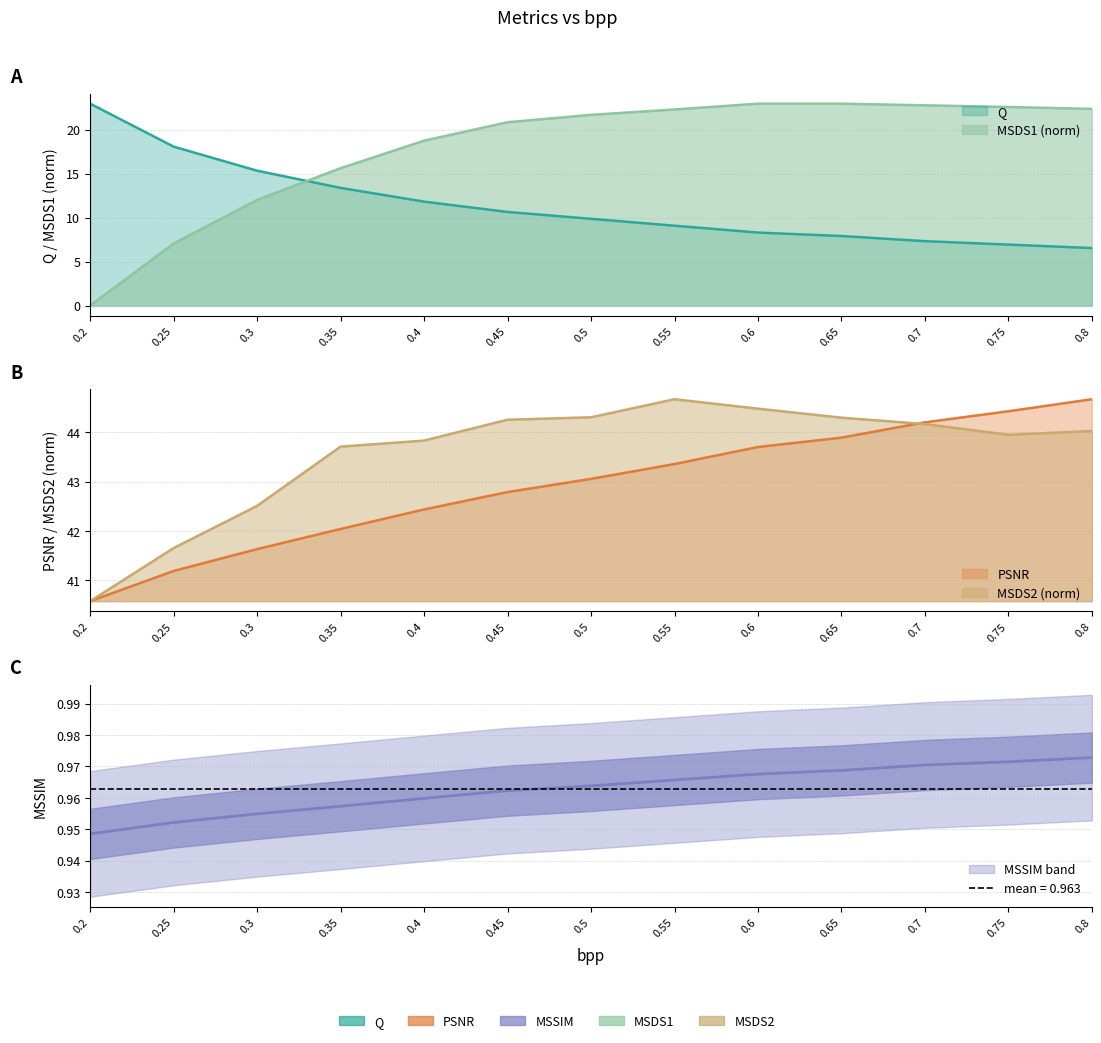

What is the label of the 10th point from the right?

0.35